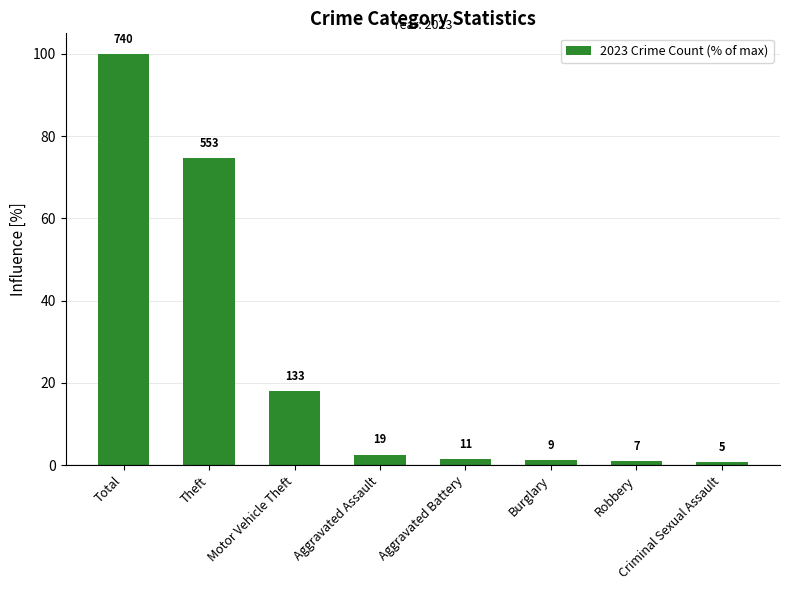

What is the change in value from Motor Vehicle Theft to Robbery?

-17.0